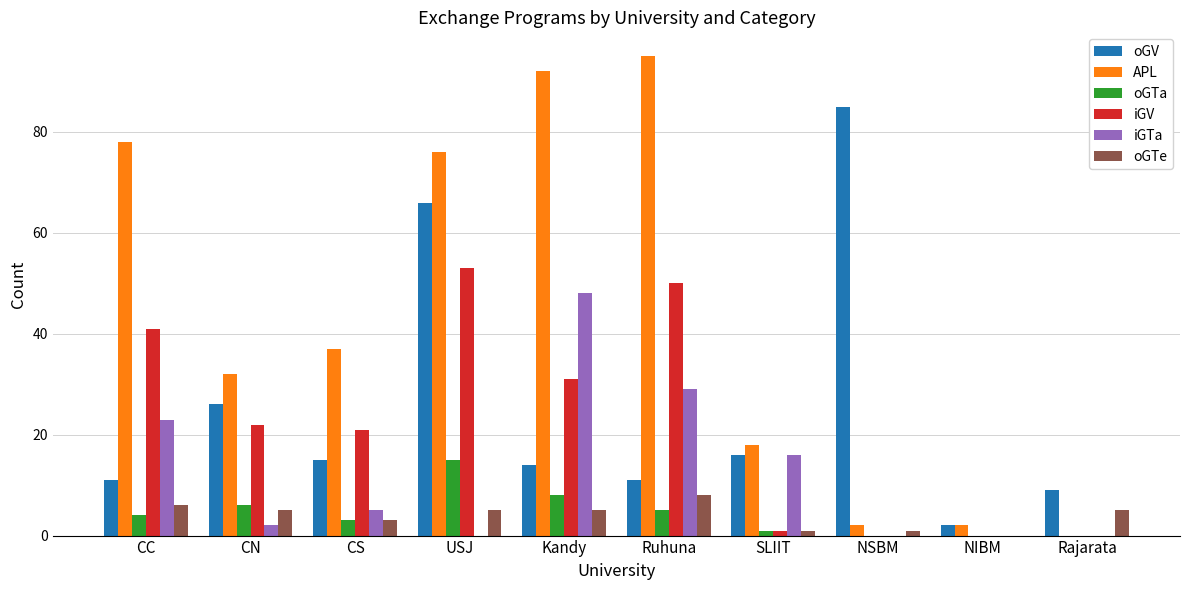

What is the sum of all iGTa values?

123